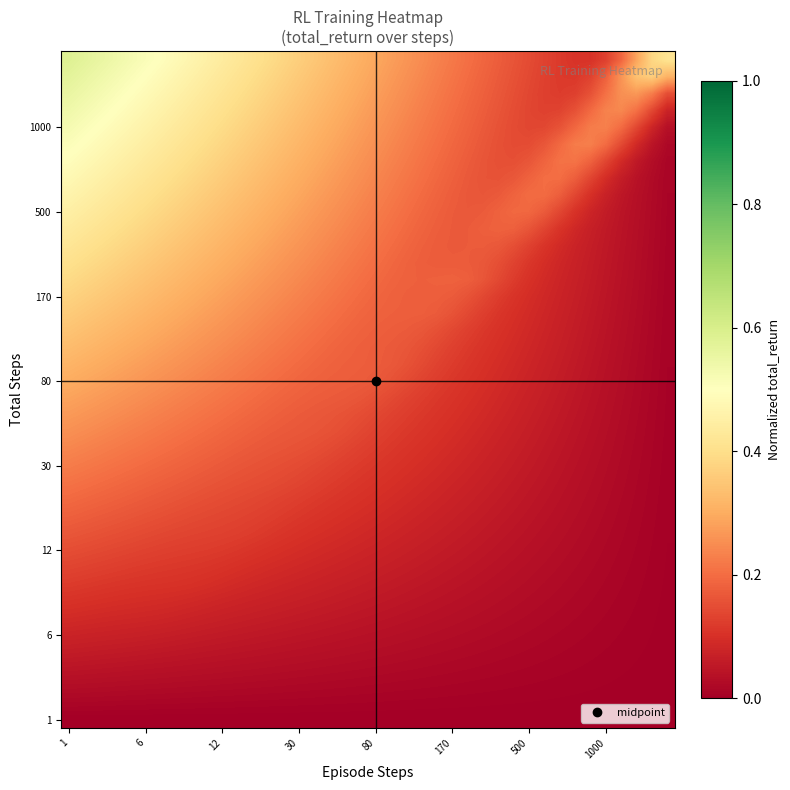

At how many categories does at least one series exceed 0?

40